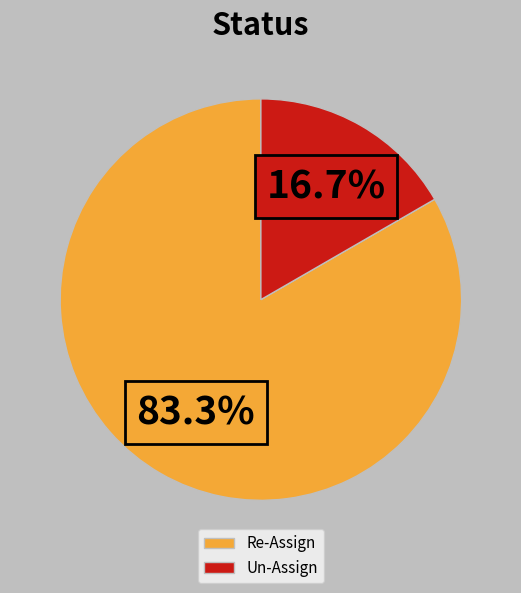

What percentage is the Re-Assign slice, to the nearest percent?

83%